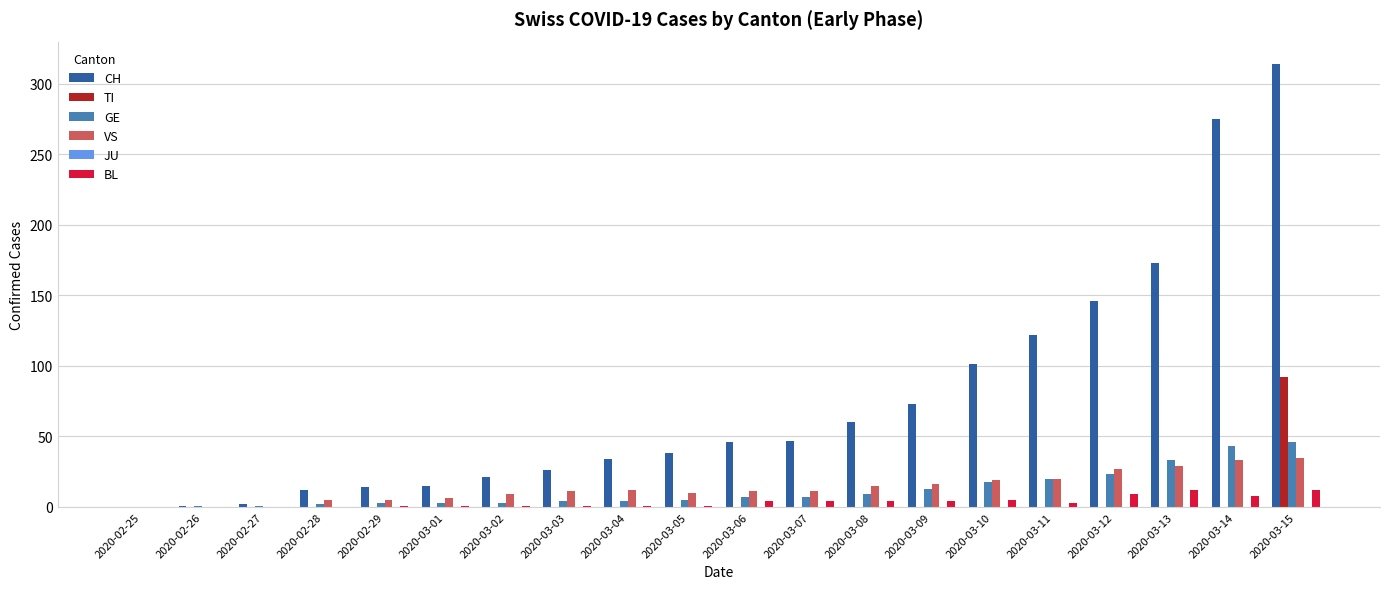

At which label is GE closest to 23?

2020-03-12